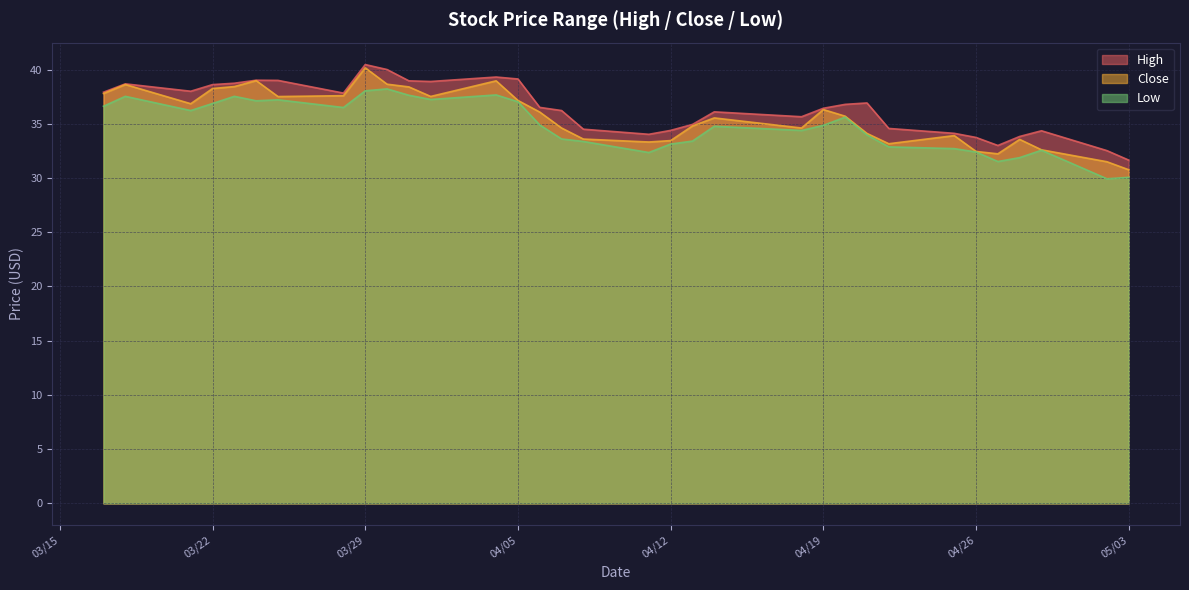

At which label does Close reach its peak?

03/29